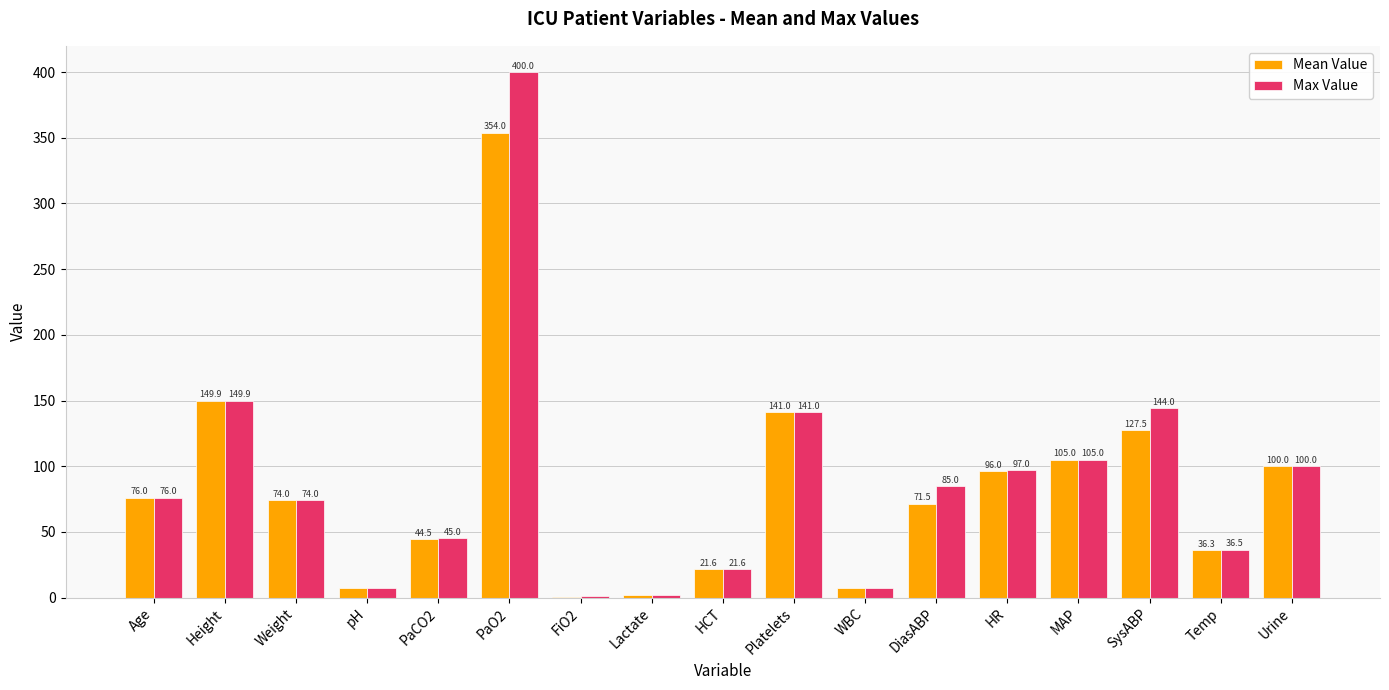

Which series changed the most between Lactate and SysABP?

Max Value